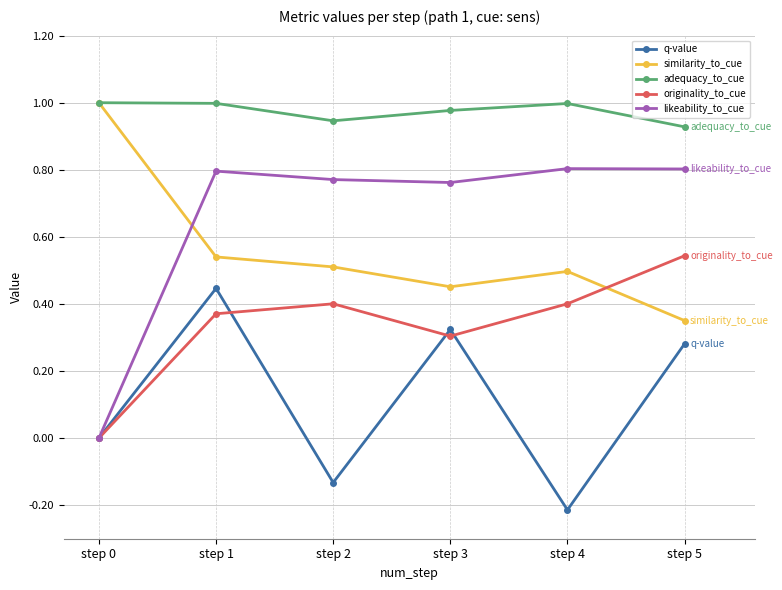

Rank the series at step 5 from lowest to highest value.

q-value, similarity_to_cue, originality_to_cue, likeability_to_cue, adequacy_to_cue